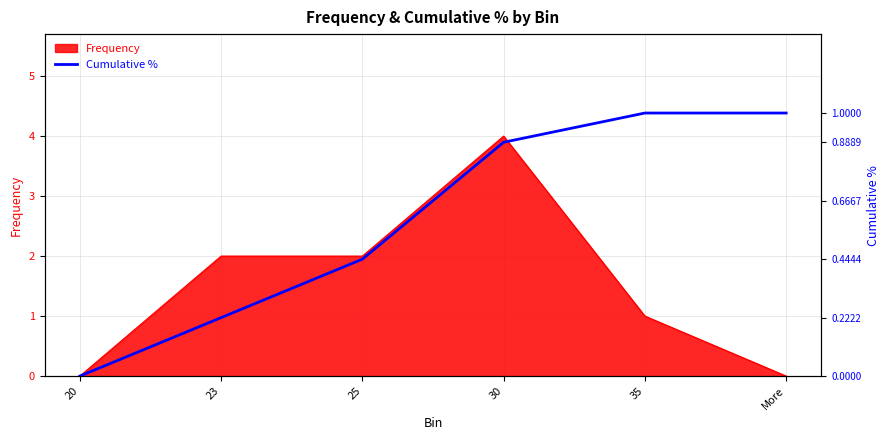

What is the difference between the second highest and second lowest values?

0.8